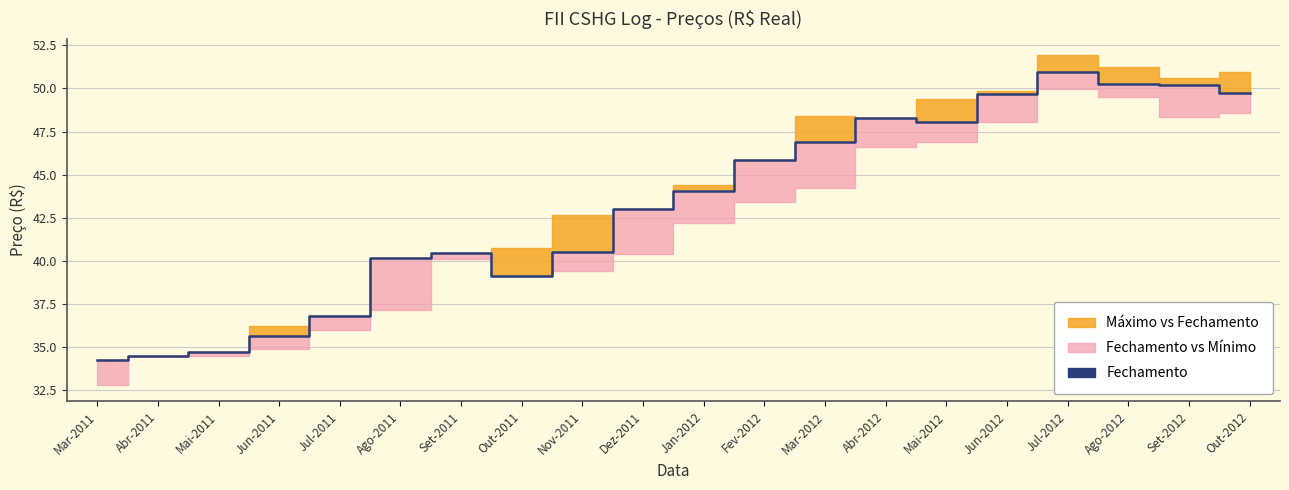

What is the label of the 20th point from the right?

Mar-2011